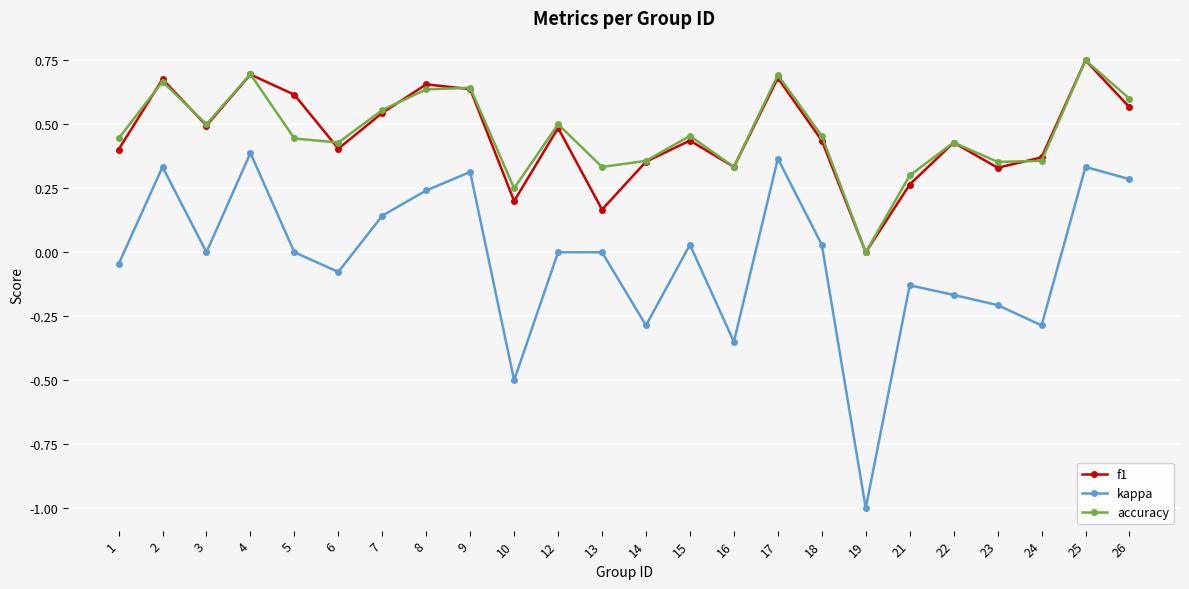

Where is accuracy nearest to the value 0?

19